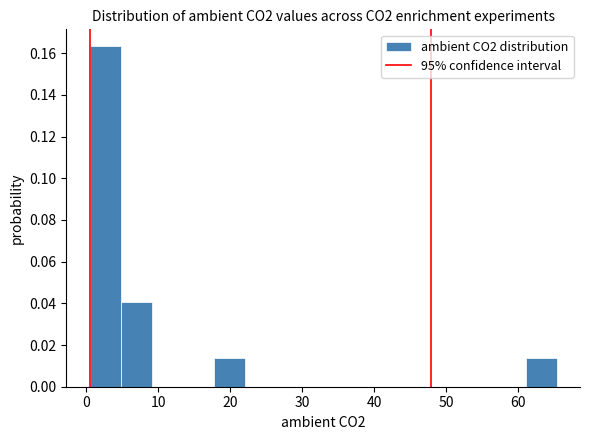

What is the height of the bar covering 18 to 22 on the x-axis? Neither the bar edges nor the heights are printed on the chart, so give them approximately, as read against the axes.

0.014